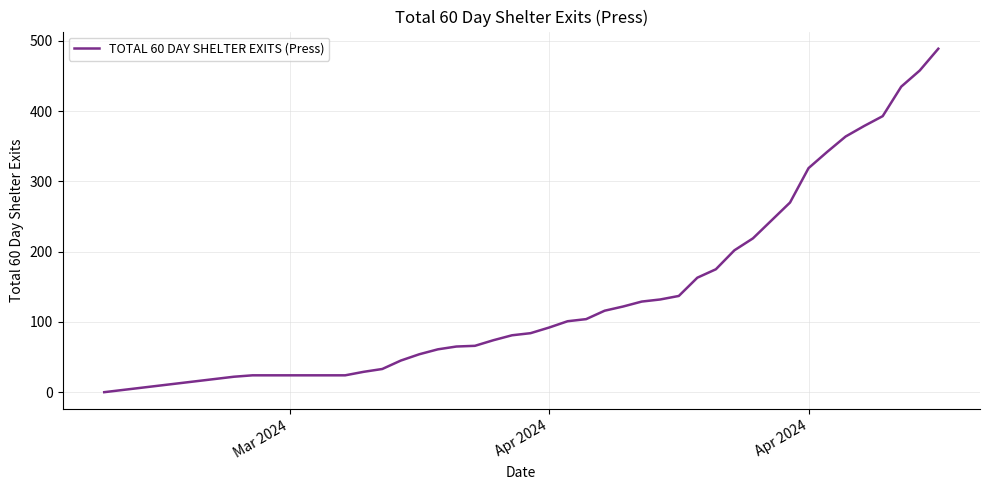

What is the difference between the second highest and second lowest values?

436